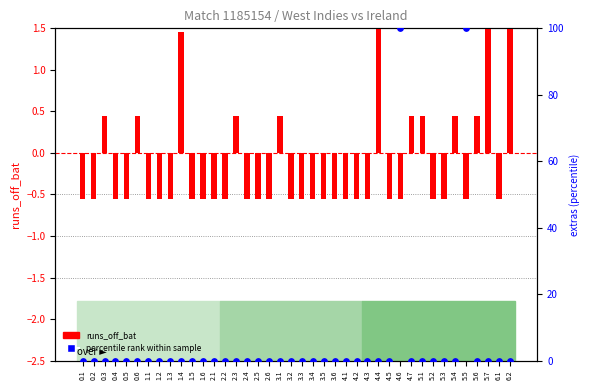

What is the total value across all series at 2.6?

-0.6